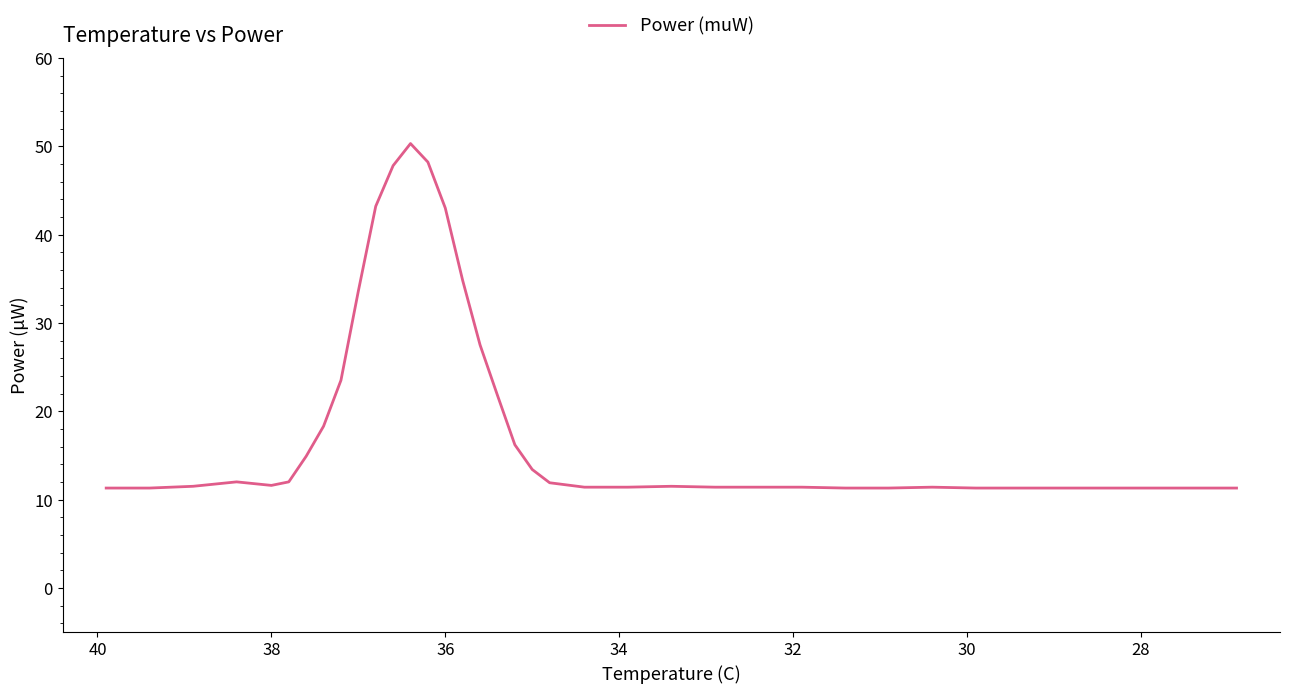

Does the chart display data point markers on the line(s)?

No